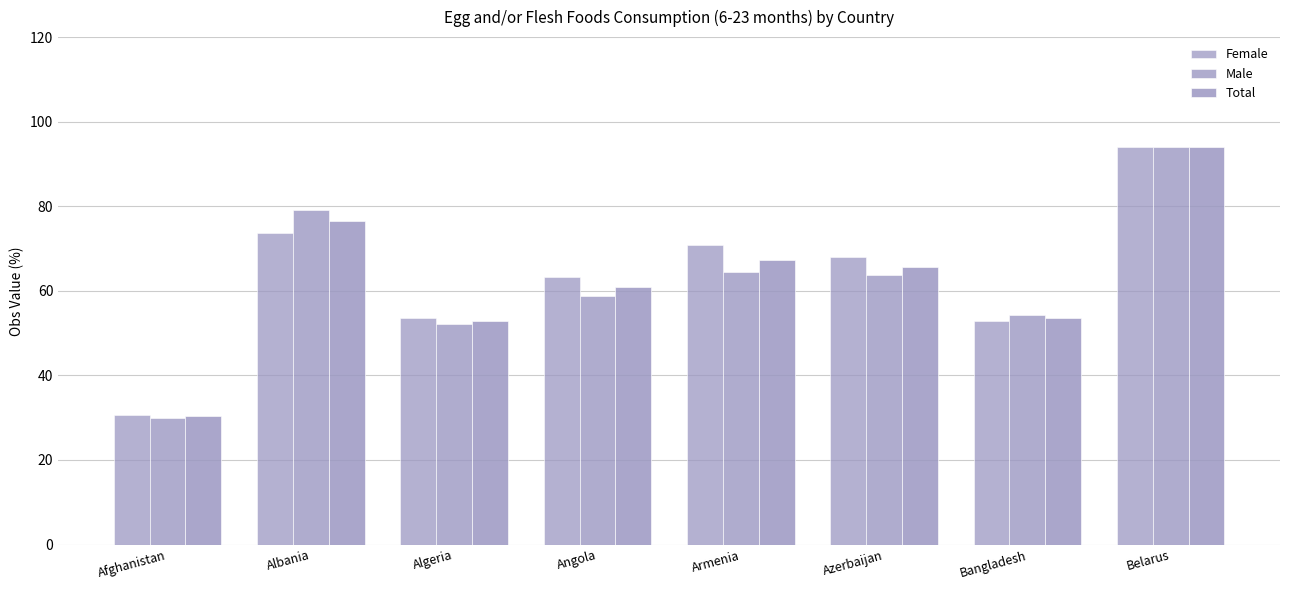

How many values in the Total series are below 65?

4